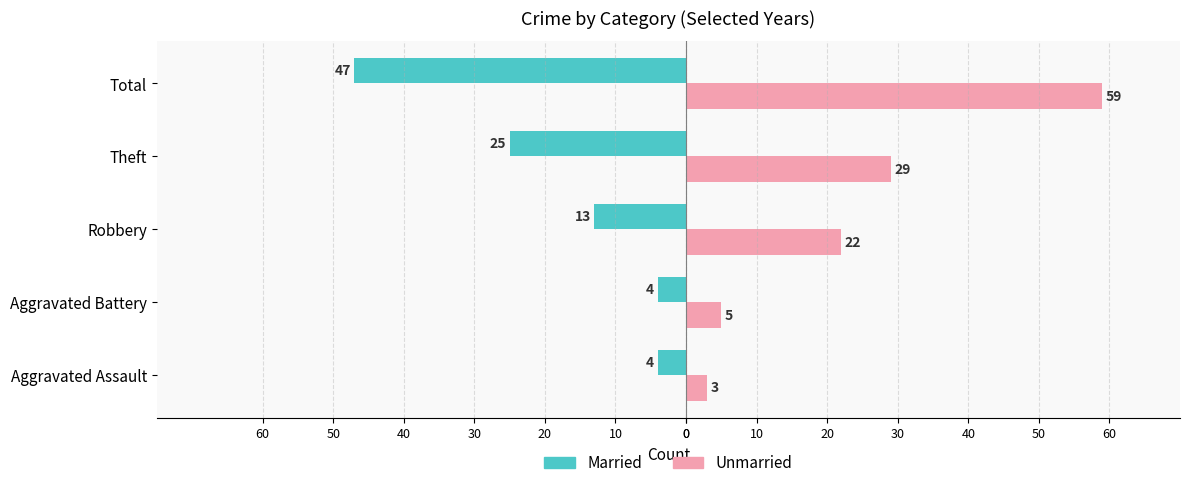

What are all the series names shown in the legend?

Married, Unmarried